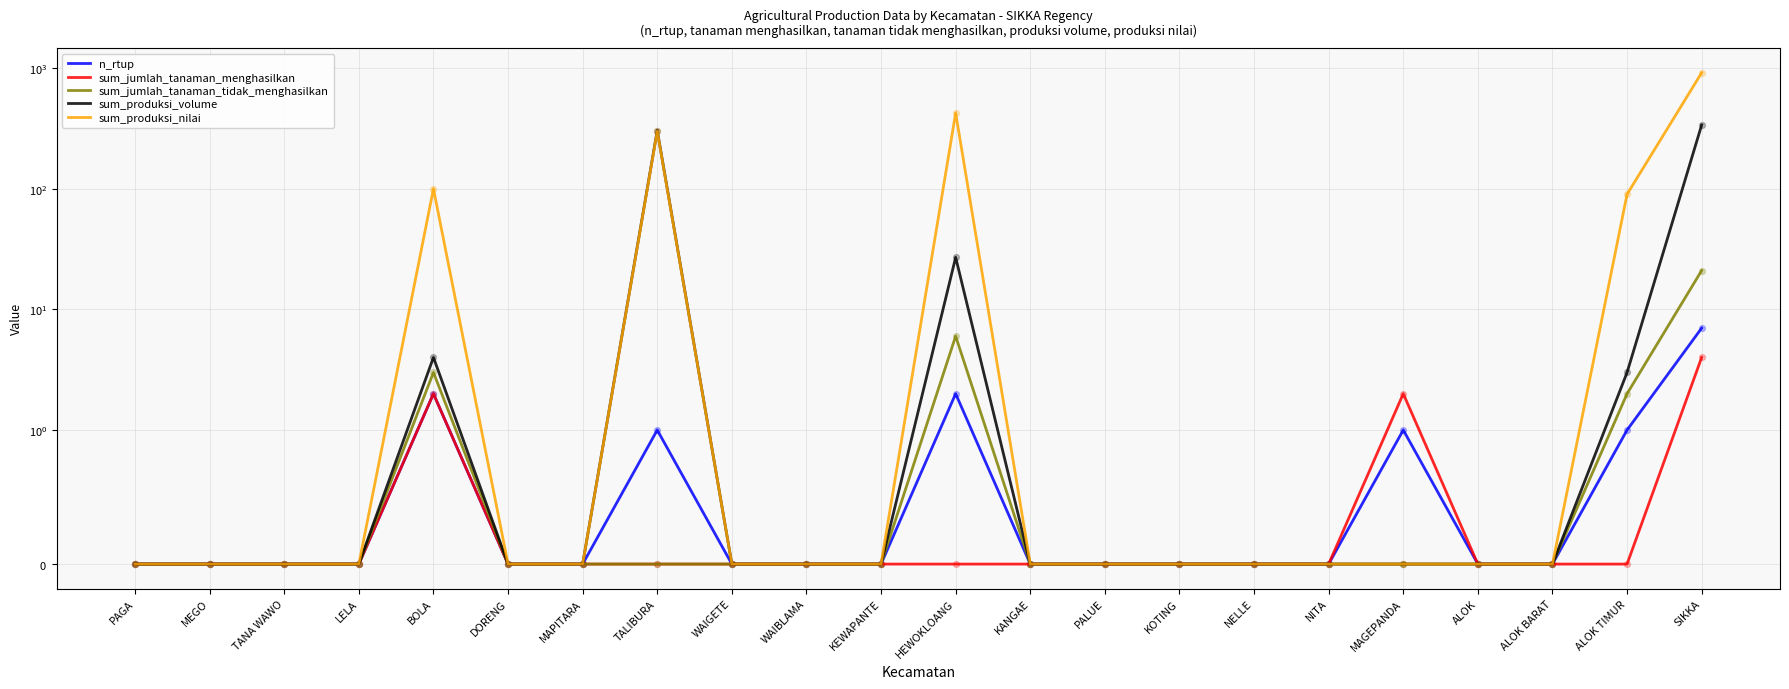

Is the value of sum_produksi_volume at DORENG greater than the value of sum_jumlah_tanaman_tidak_menghasilkan at TALIBURA?

No